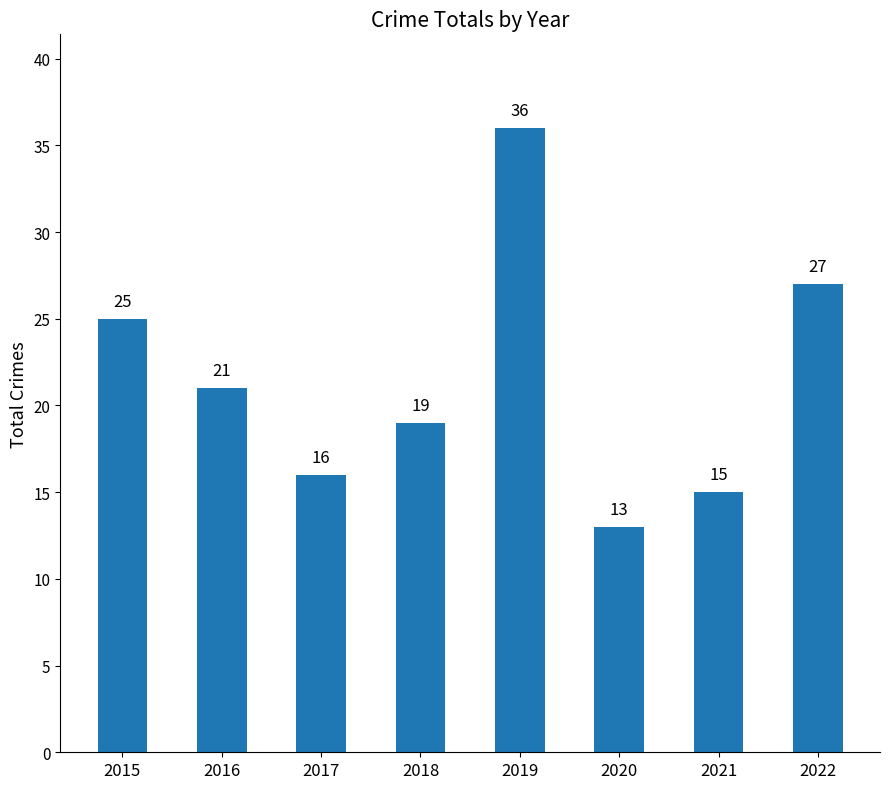

Reading left to right, extract all data points from this chart.

2015=25	2016=21	2017=16	2018=19	2019=36	2020=13	2021=15	2022=27